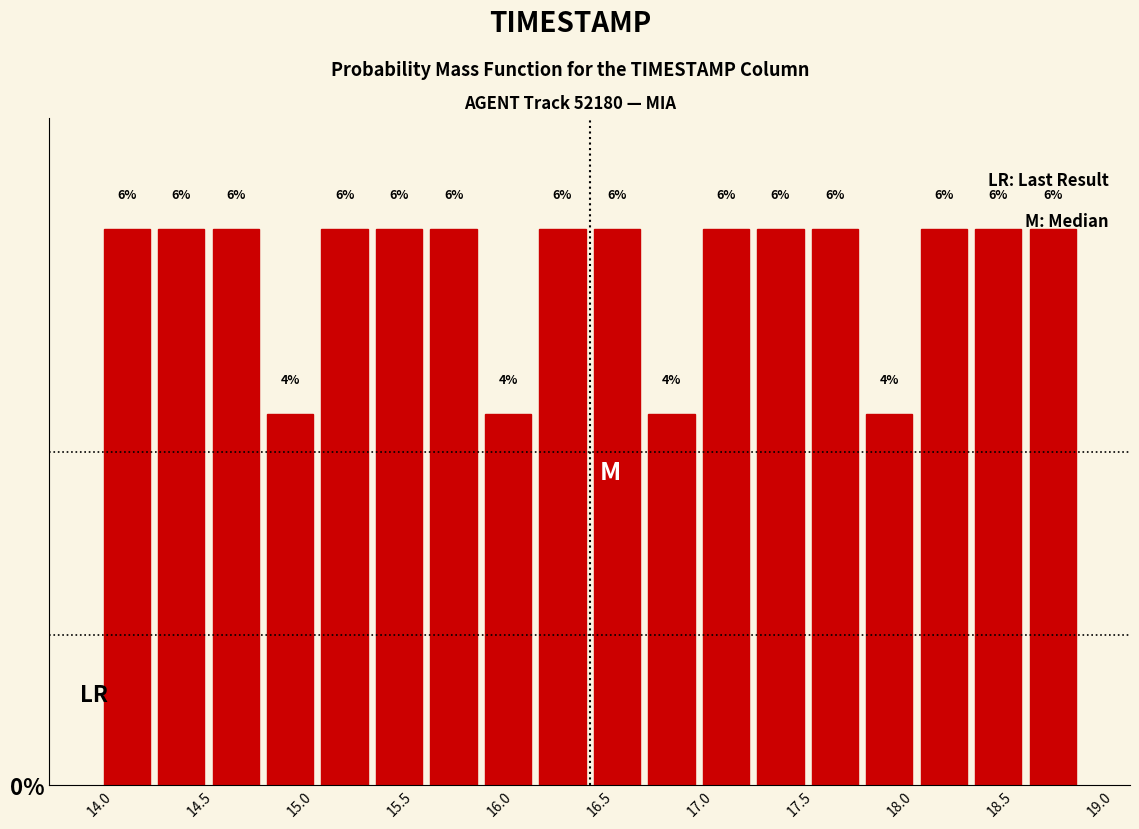

How tall is the bar that spans 14.25 to 14.55 on the x-axis? The bar edges are not printed on the chart, so give them approximately, as read against the axis.

6